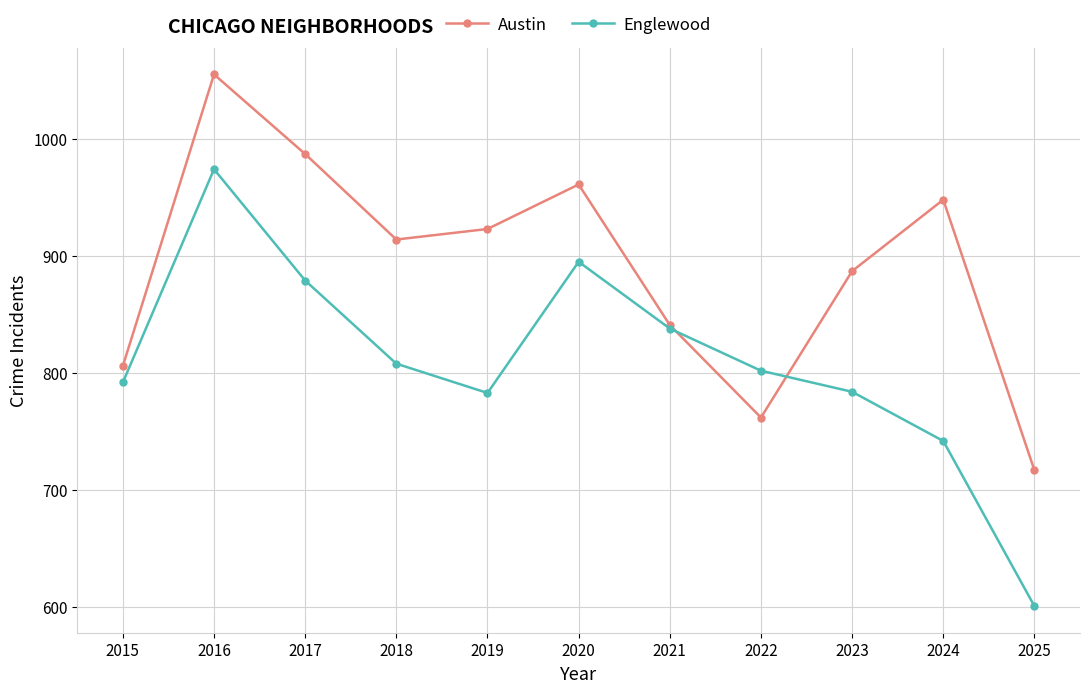

How many interior local valleys does the Austin series have?

2